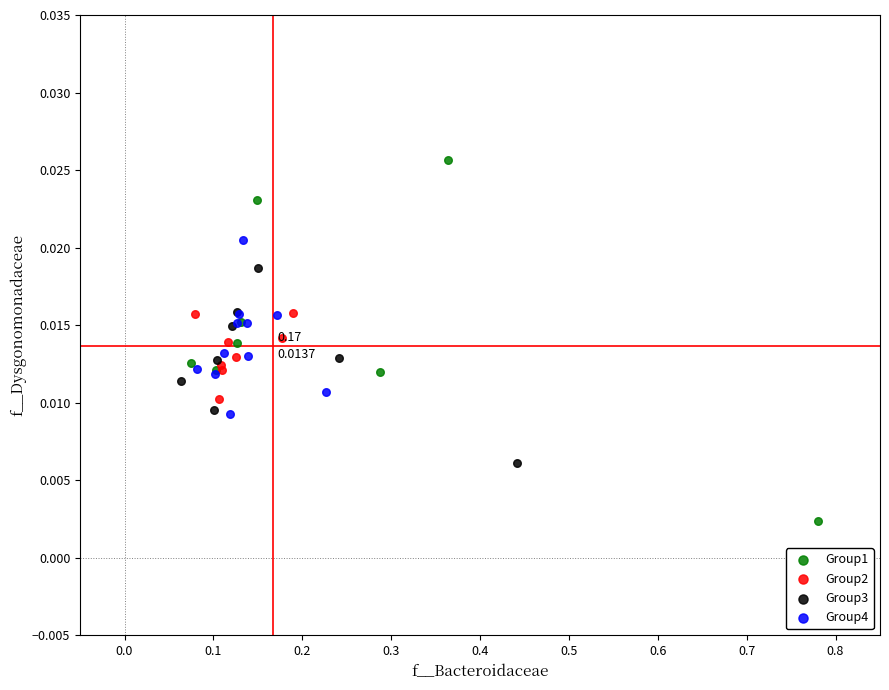

Which series has the widest spread of Y values?

Group1